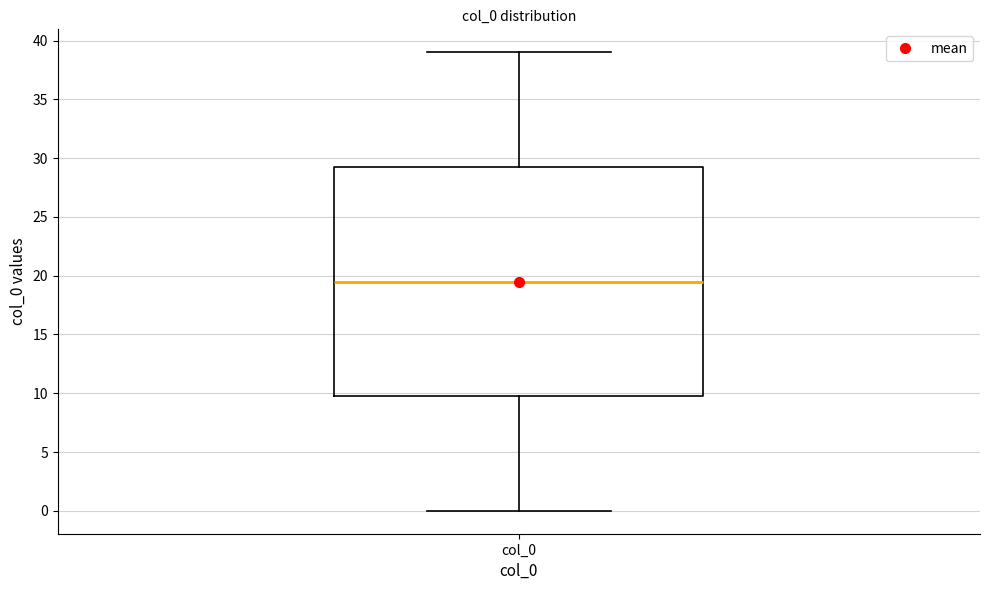

Transcribe this box plot: give where the median line is, the range the box spans, and where the two whiskers end, as read against the y-axis. The values are not printed on the chart, so give them approximately, as read against the axis.

median 19.5, box 10.0 to 29.5, whiskers 0.0 to 39.0